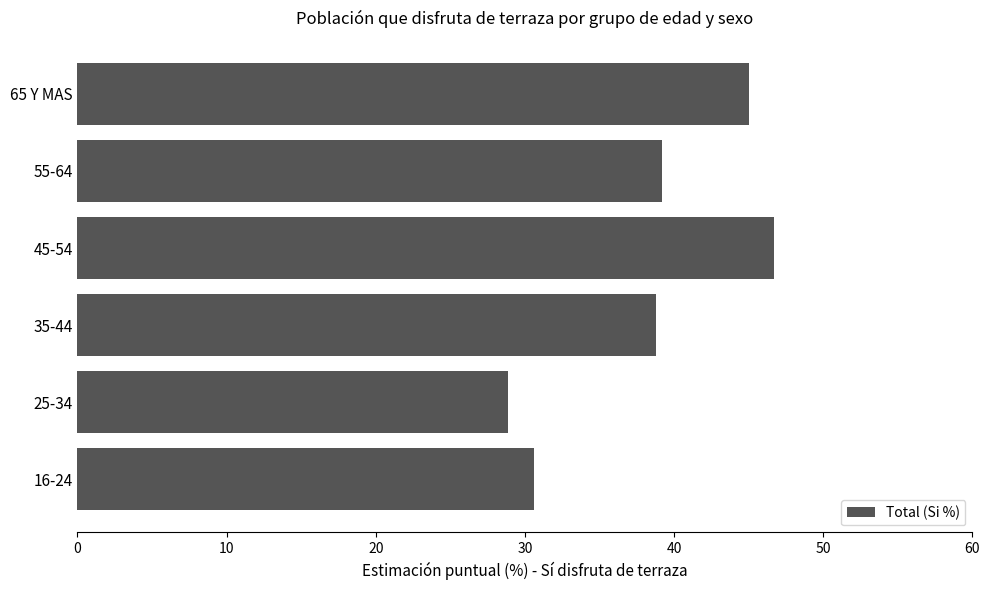

Which label corresponds to the smallest value in the chart?

25-34